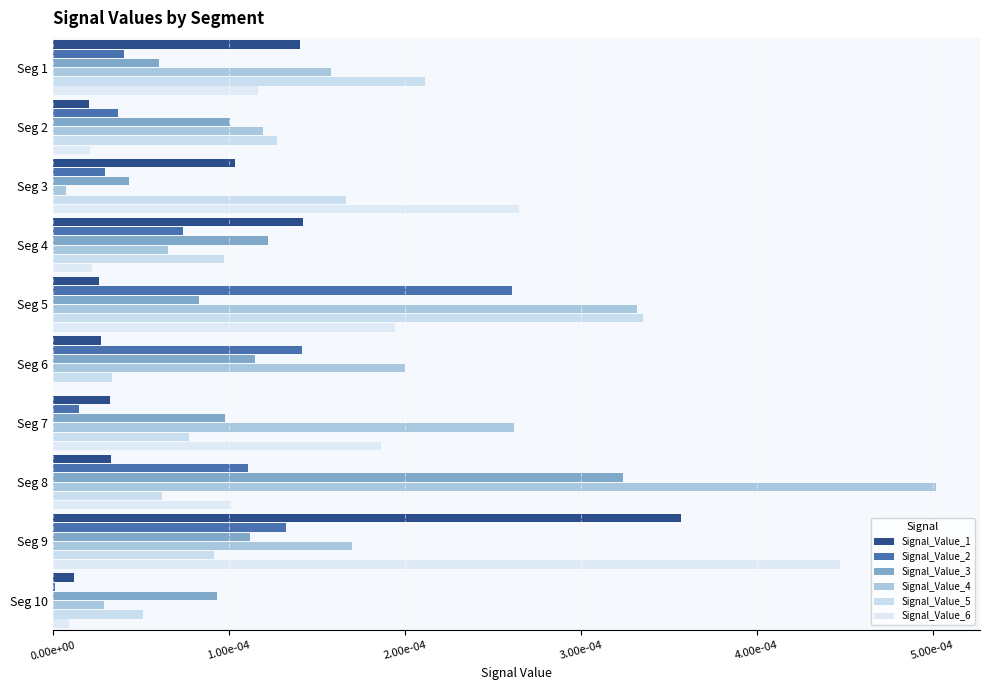

Count the Signal_Value_3 values in the range 0 to 1.

10